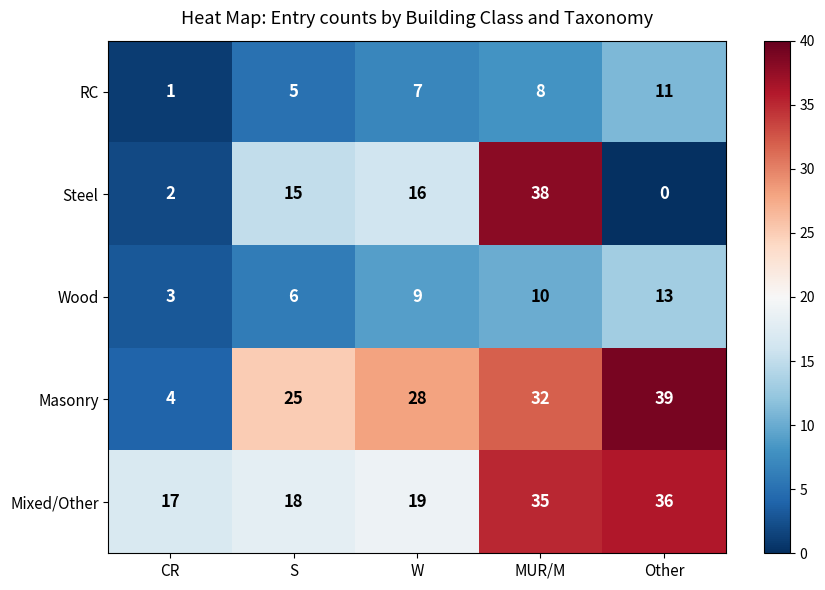

Read the Masonry value at W, to the nearest 10.

30